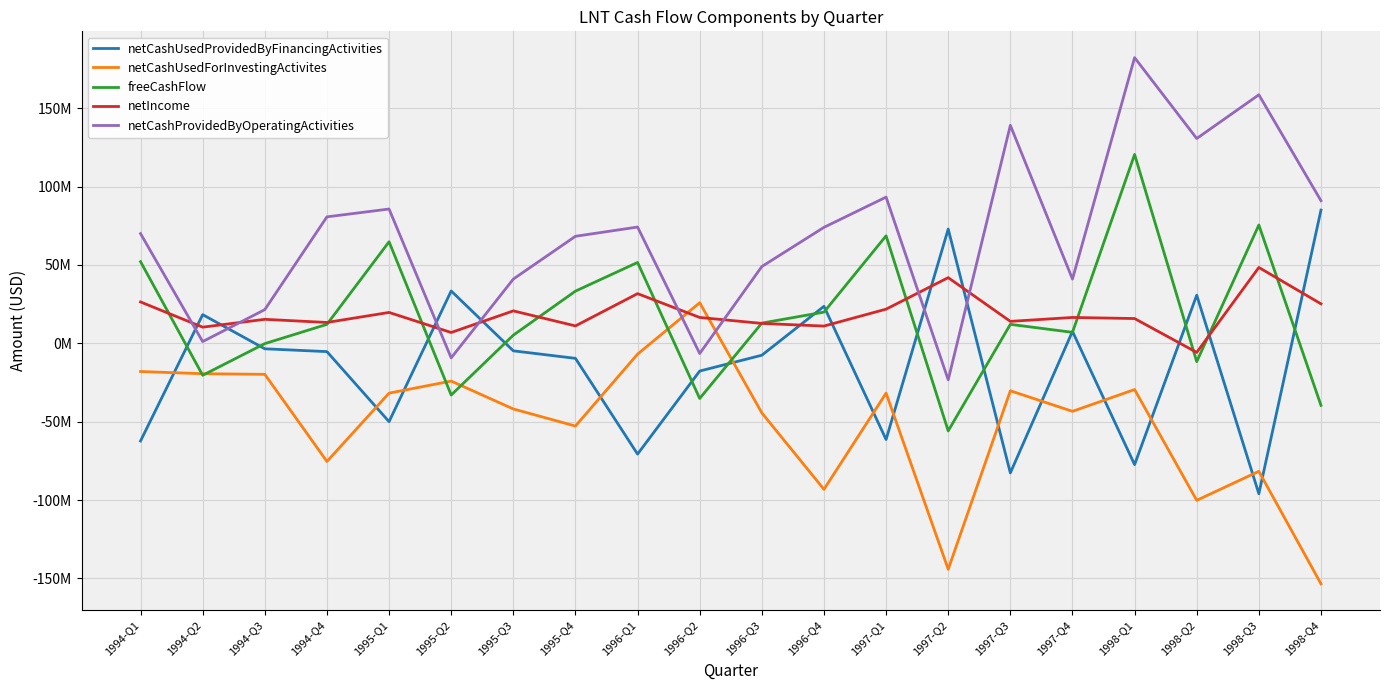

What are all the series names shown in the legend?

netCashUsedProvidedByFinancingActivities, netCashUsedForInvestingActivites, freeCashFlow, netIncome, netCashProvidedByOperatingActivities